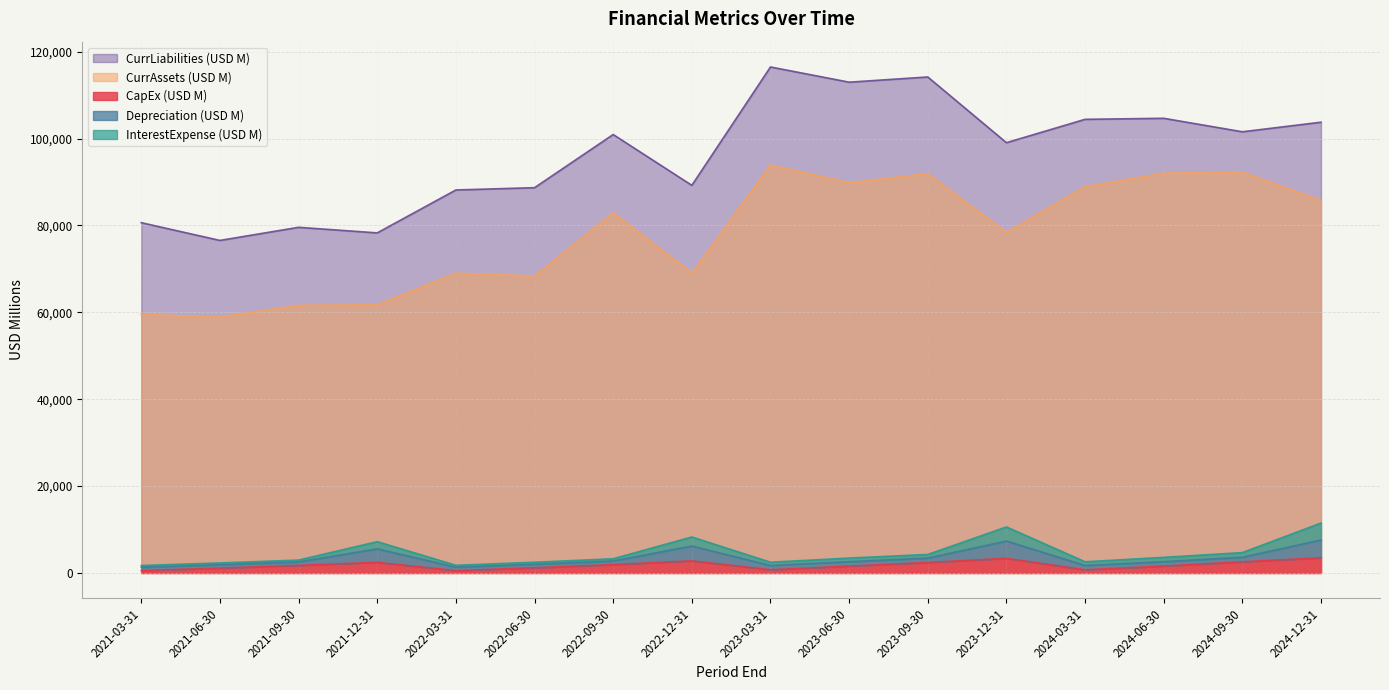

What is the minimum value for CurrLiabilities (USD M)?

76557